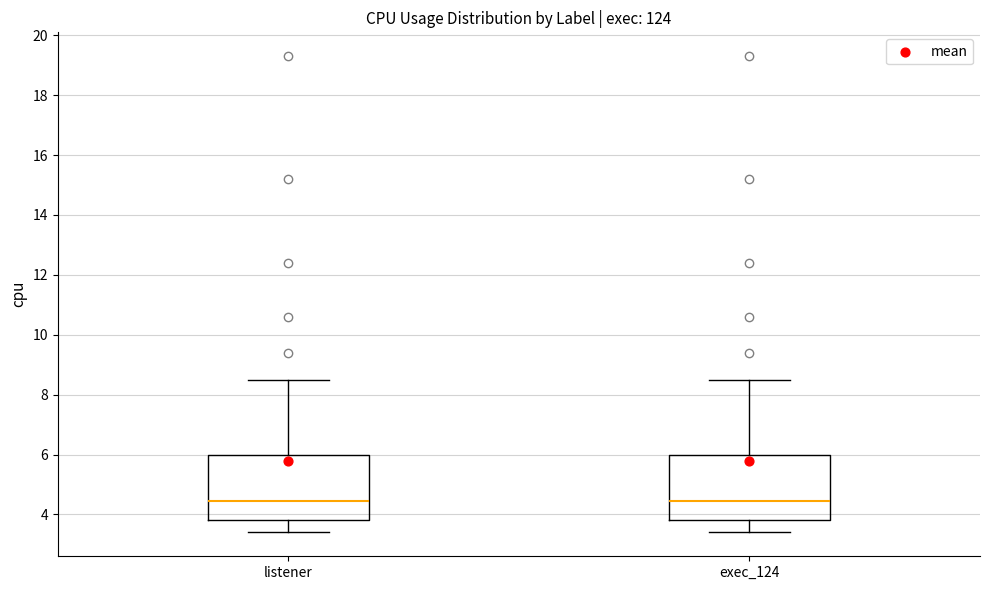

Reading left to right, read every box against the y-axis: the position of its median line, the range the box covers, and the ends of its whiskers. The values are not printed on the chart, so give them approximately, as read against the axis.

listener: median 4.4, box 3.8 to 6.0, whiskers 3.4 to 8.6
exec_124: median 4.4, box 3.8 to 6.0, whiskers 3.4 to 8.6